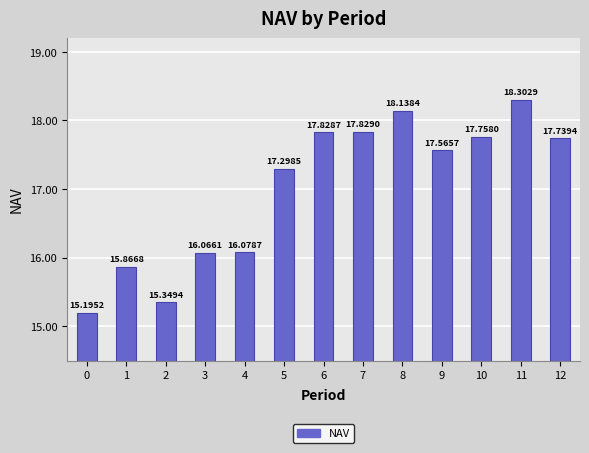

What is the difference between the maximum and minimum values?

3.1